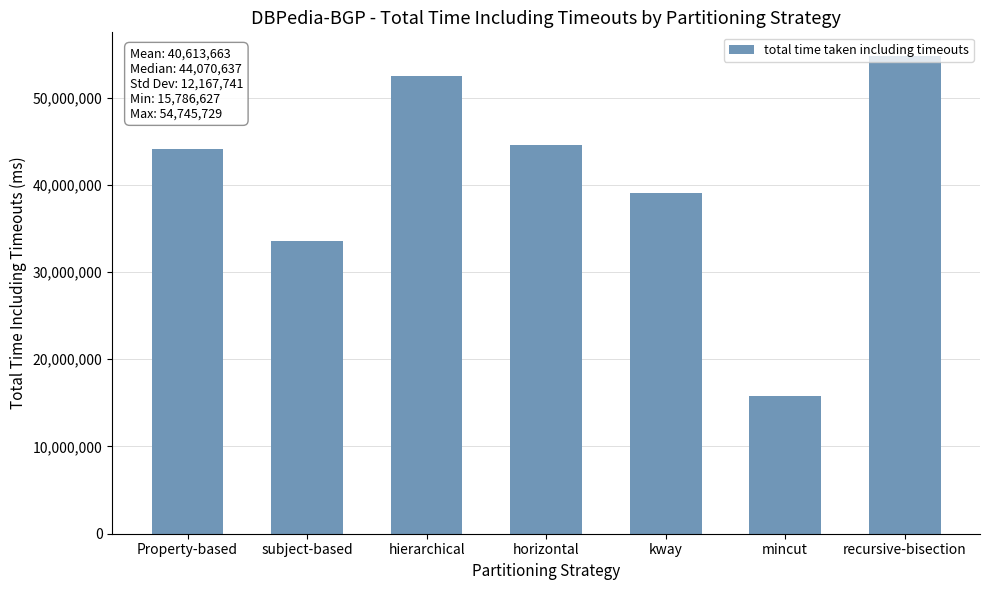

What is the sum of all values?

284295643